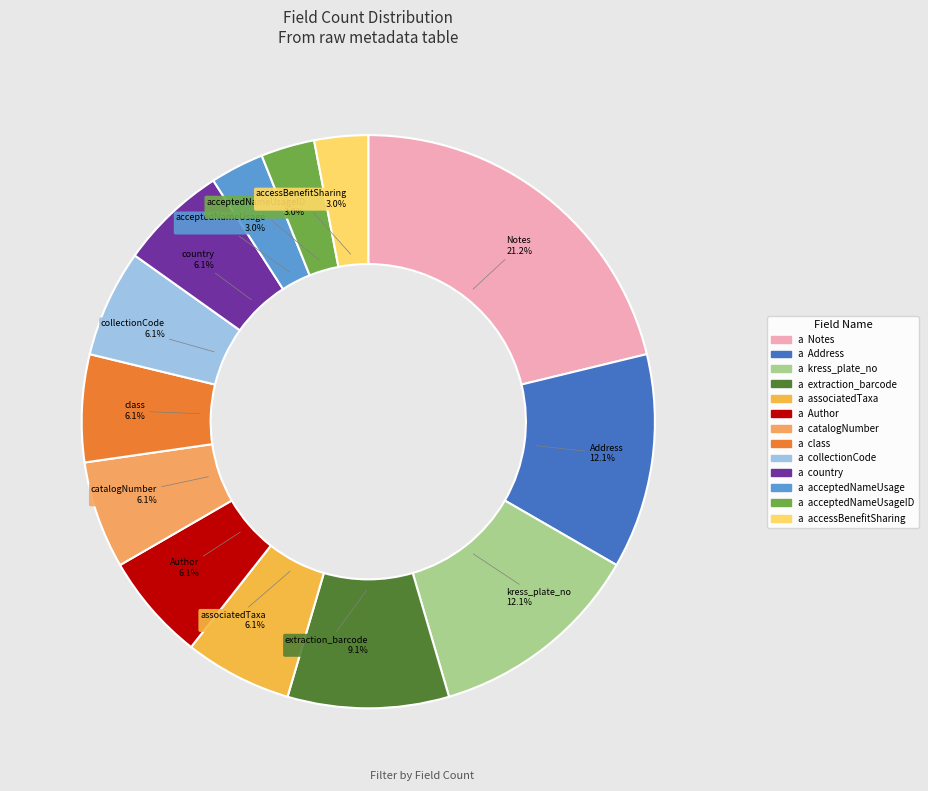

Rank the categories by value from lowest to highest.

acceptedNameUsage, acceptedNameUsageID, accessBenefitSharing, associatedTaxa, Author, catalogNumber, class, collectionCode, country, extraction_barcode, Address, kress_plate_no, Notes